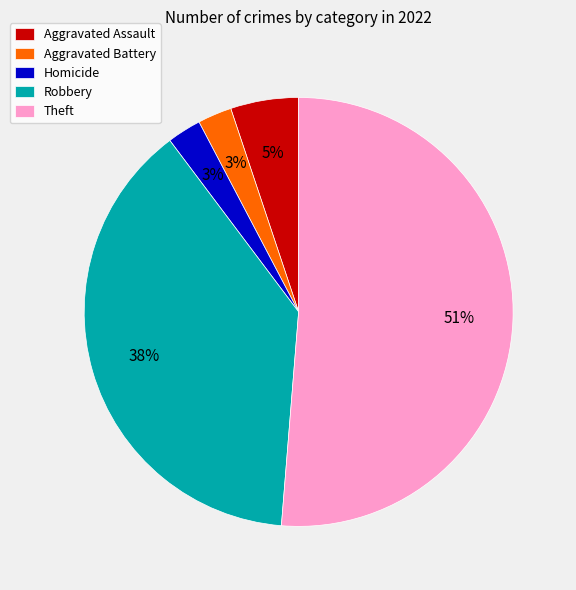

Between Robbery and Aggravated Battery, which is larger?

Robbery